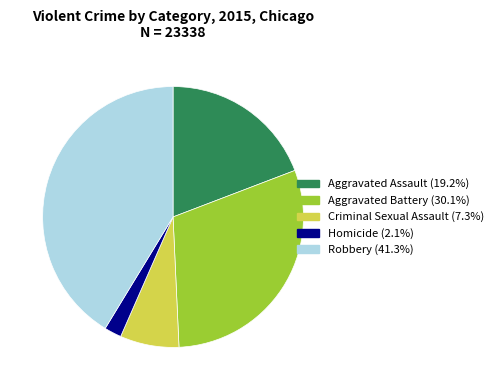

Approximately how many times larger is the value at Aggravated Assault compared to Robbery?

0.5